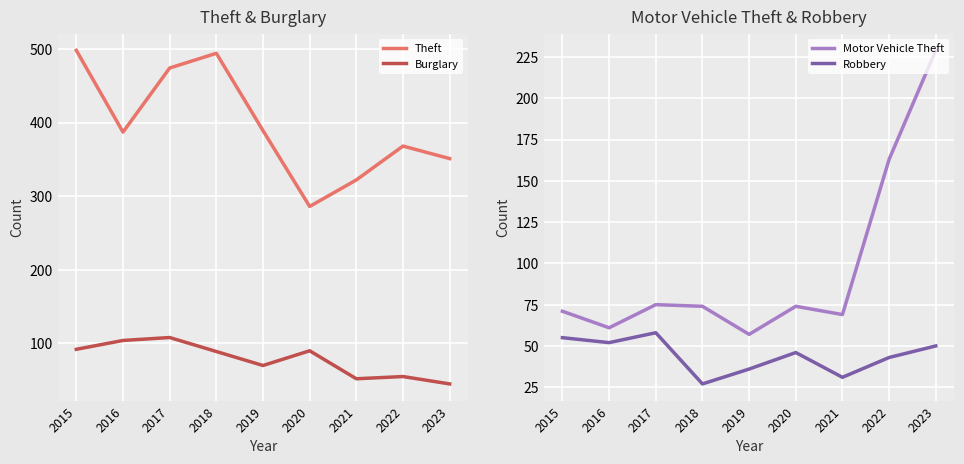

True or false: Theft has a value of 142 at 2023.

False